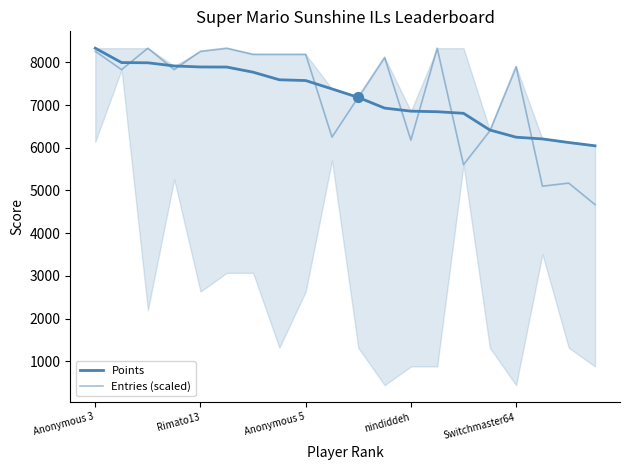

Is the value of Entries (scaled) at 8 greater than the value of Points at 13?

Yes